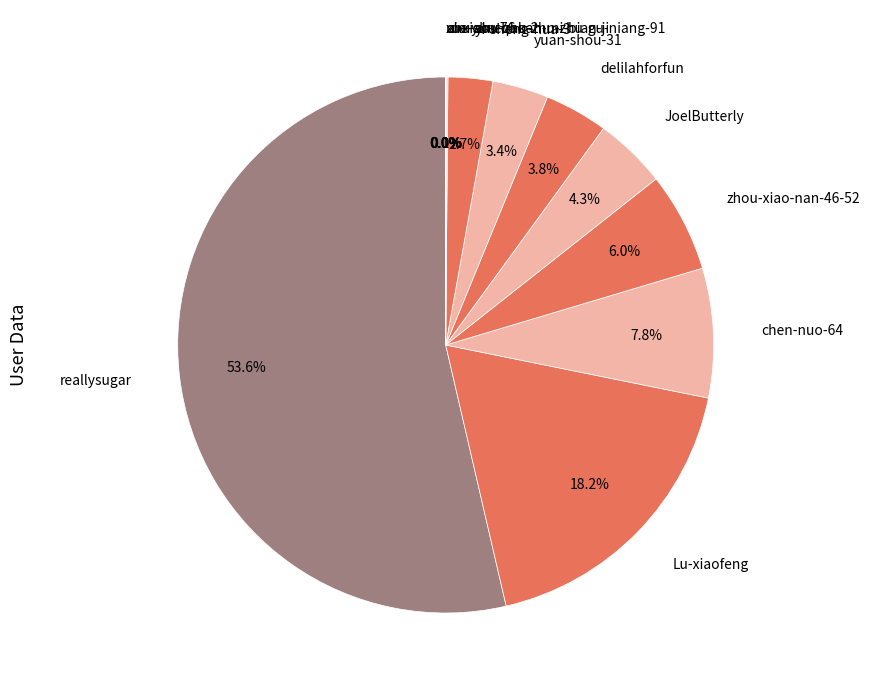

Approximately how many times larger is the value at Lu-xiaofeng compared to reallysugar?

0.3